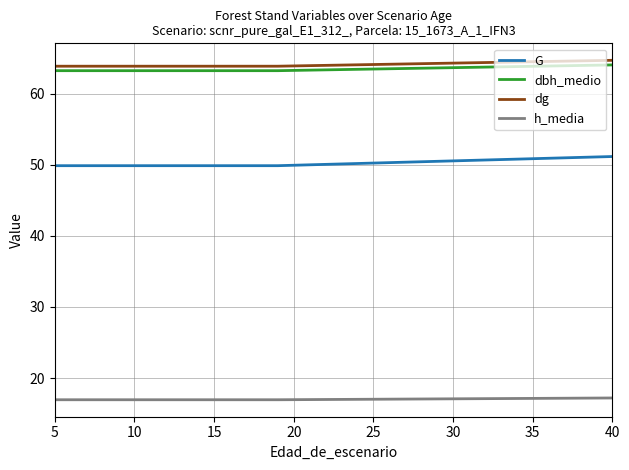

How many distinct data groups are displayed?

4